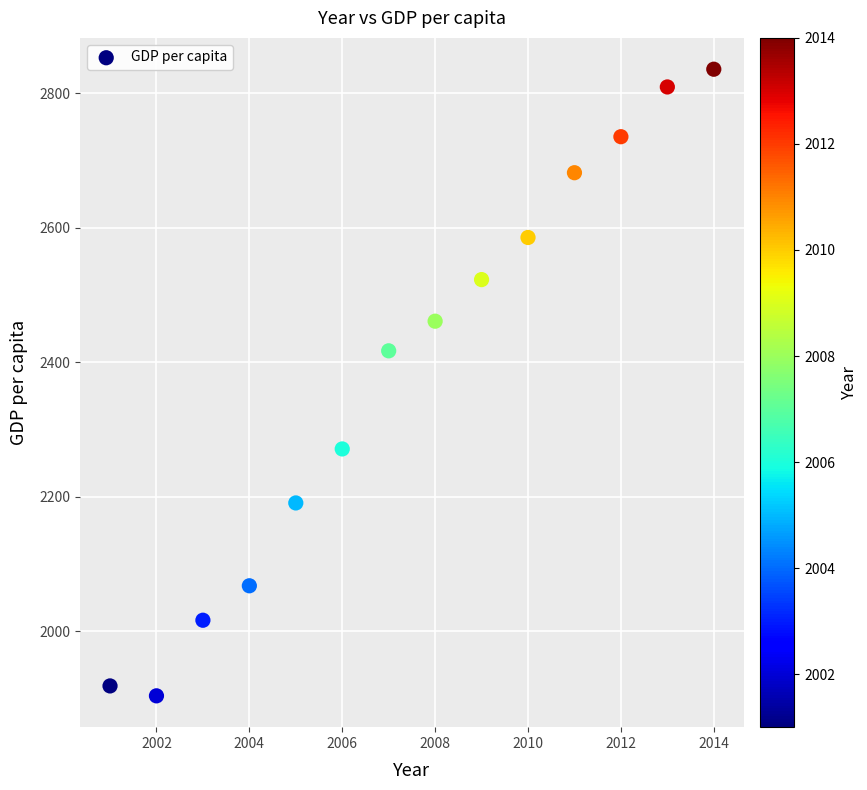

What Y value in the scatter plot is closest to 2369?

2416.8